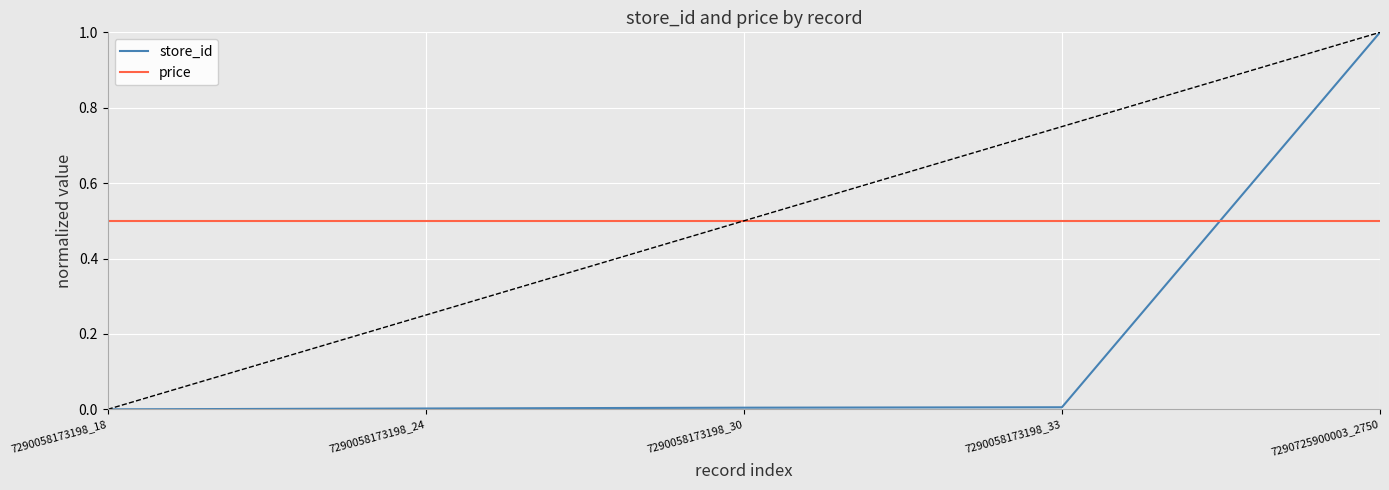

Between which two adjacent categories do price and store_id first intersect?

7290058173198_33 and 7290725900003_2750